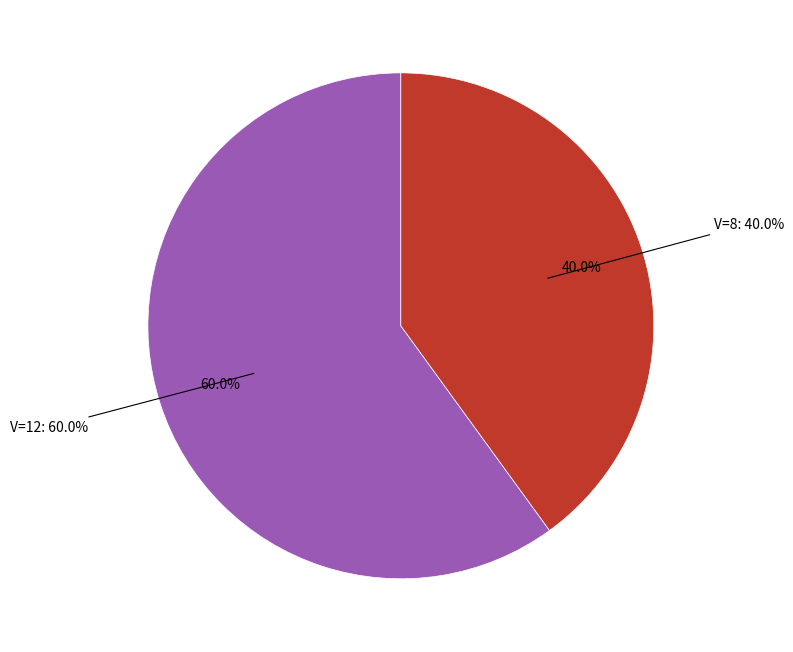

Between 12 and 8, which is larger?

12